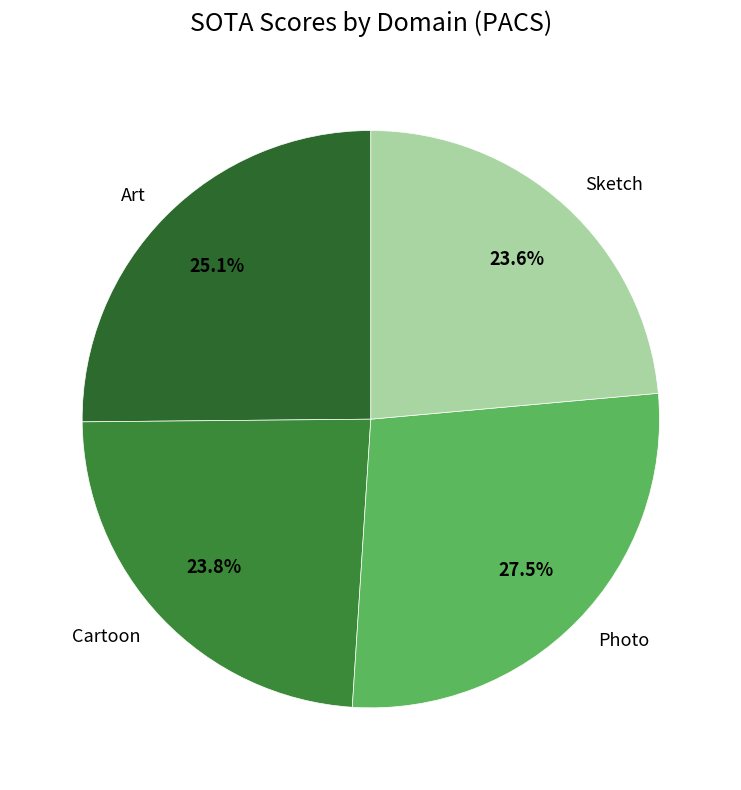

Combined, do Sketch and Art account for over 50%?

No